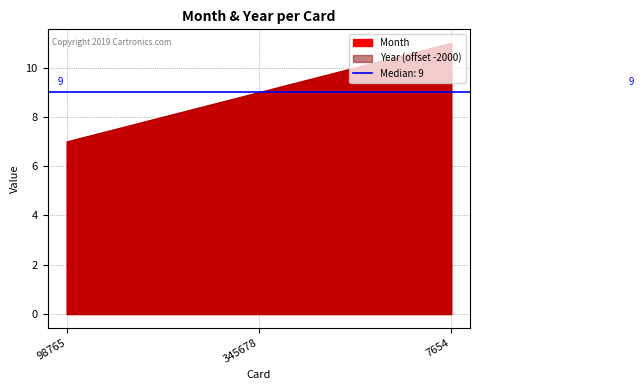

How many categories are shown in the chart?

3